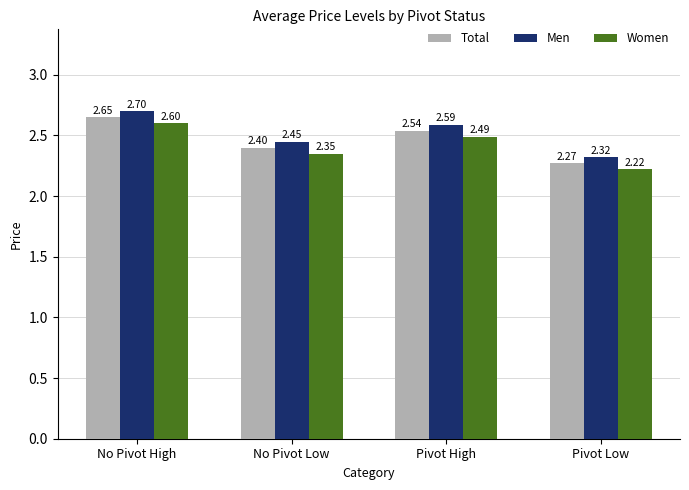

What are all the series names shown in the legend?

Total, Men, Women